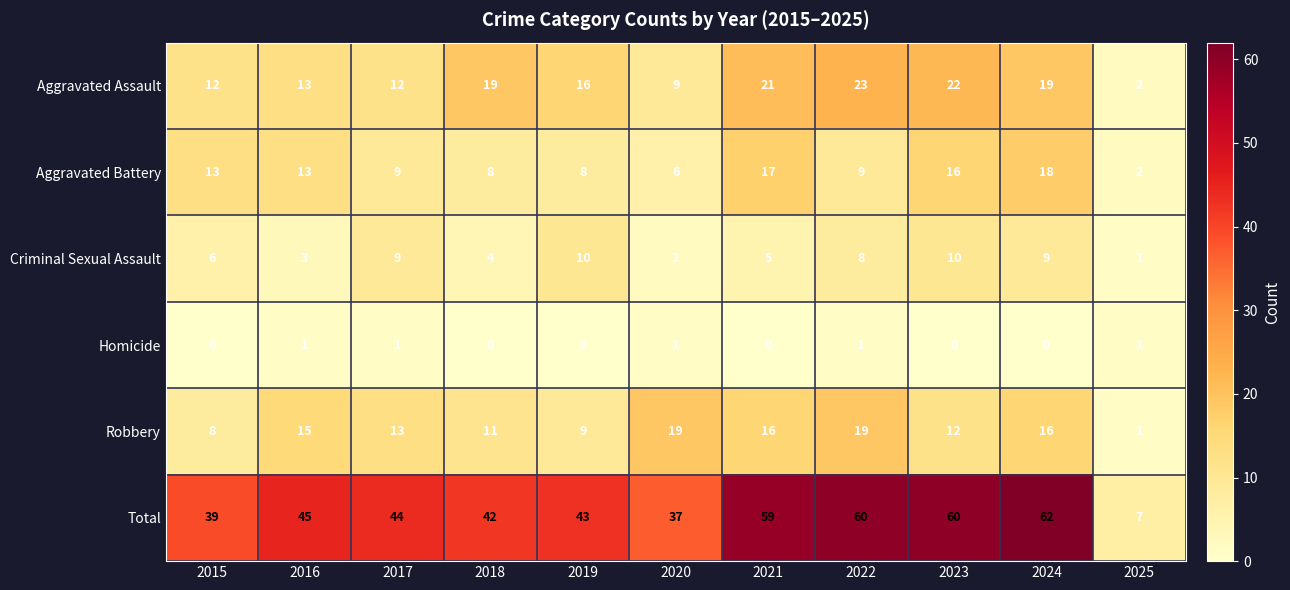

What is the difference between the maximum and minimum values in the Aggravated Assault series?

21